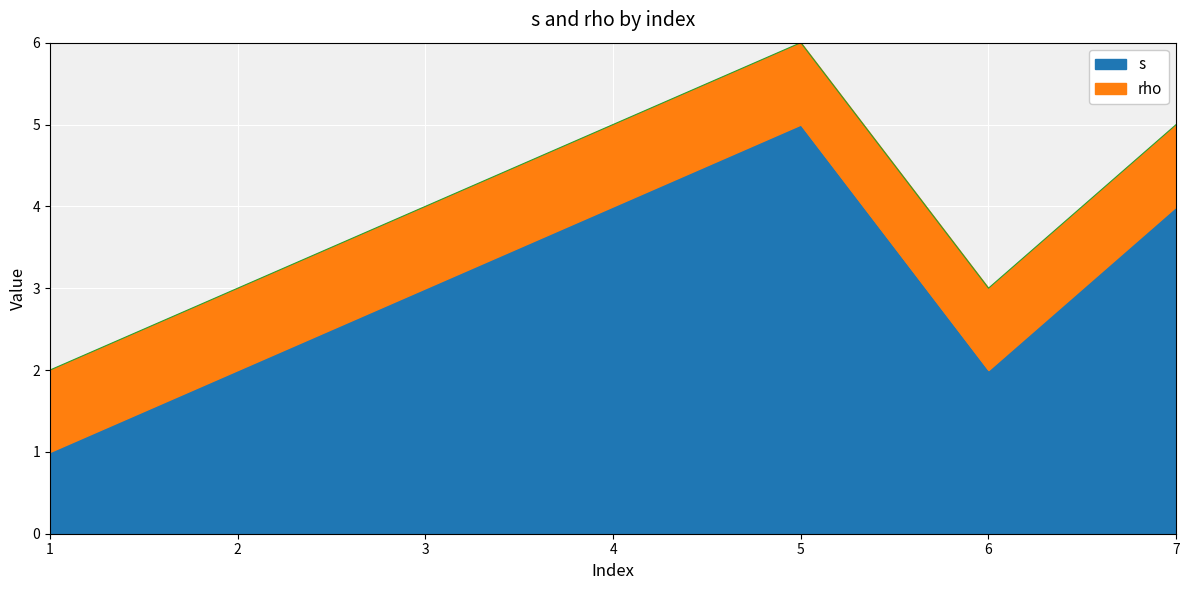

What is the highest value of the s series?

5